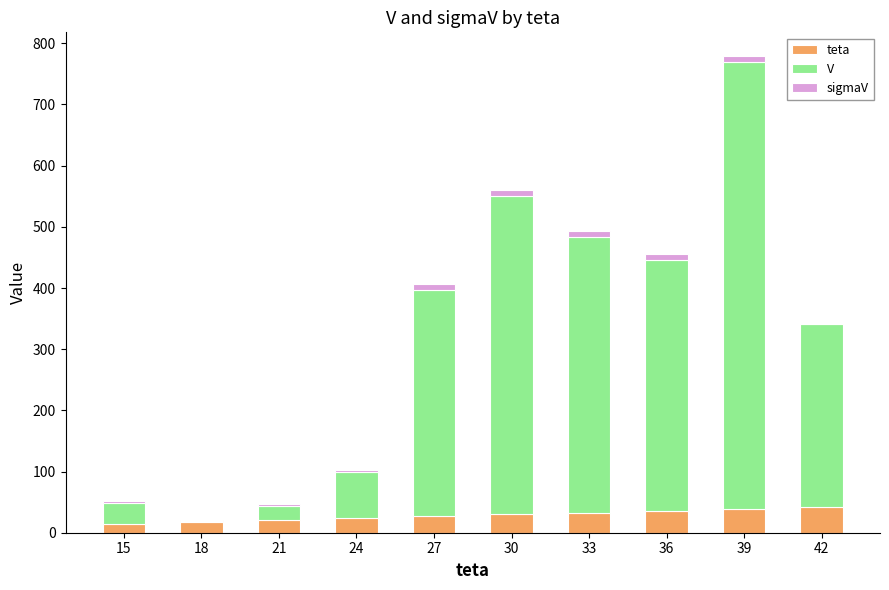

At which category is the sum across all series the highest?

39